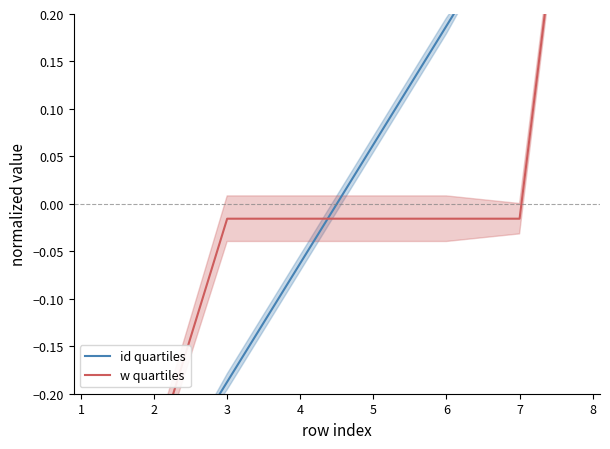

Reading left to right, extract all data points from this chart.

id quartiles: -0.4	-0.3	-0.2	-0.1	0.1	0.2	0.3	0.4
w quartiles: -0.3	-0.3	-0.0	-0.0	-0.0	-0.0	-0.0	0.6